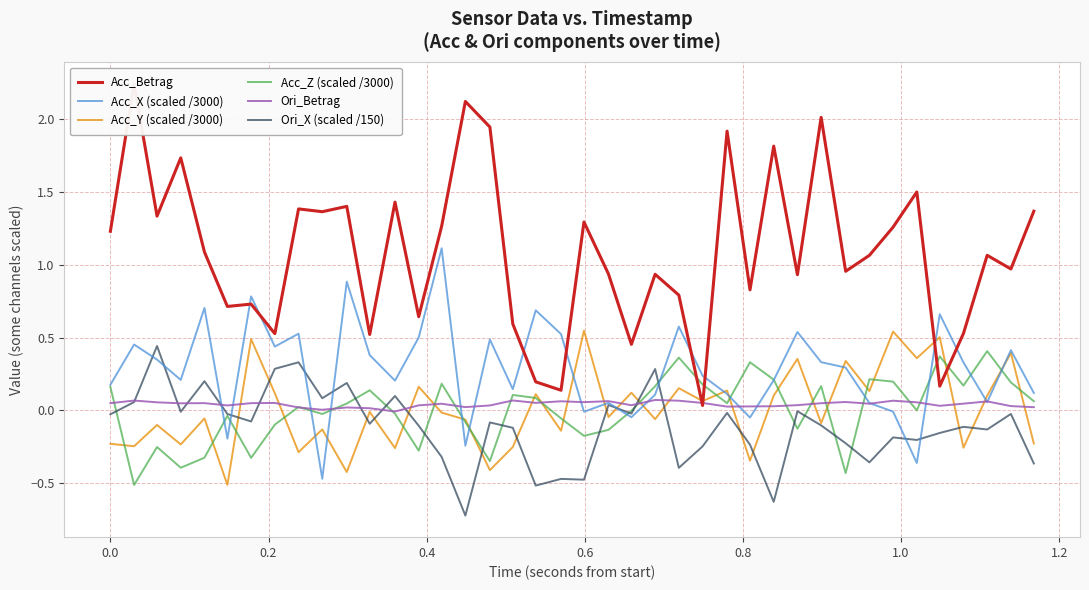

What is the lowest value of the Ori_X (scaled /150) series?

-0.7